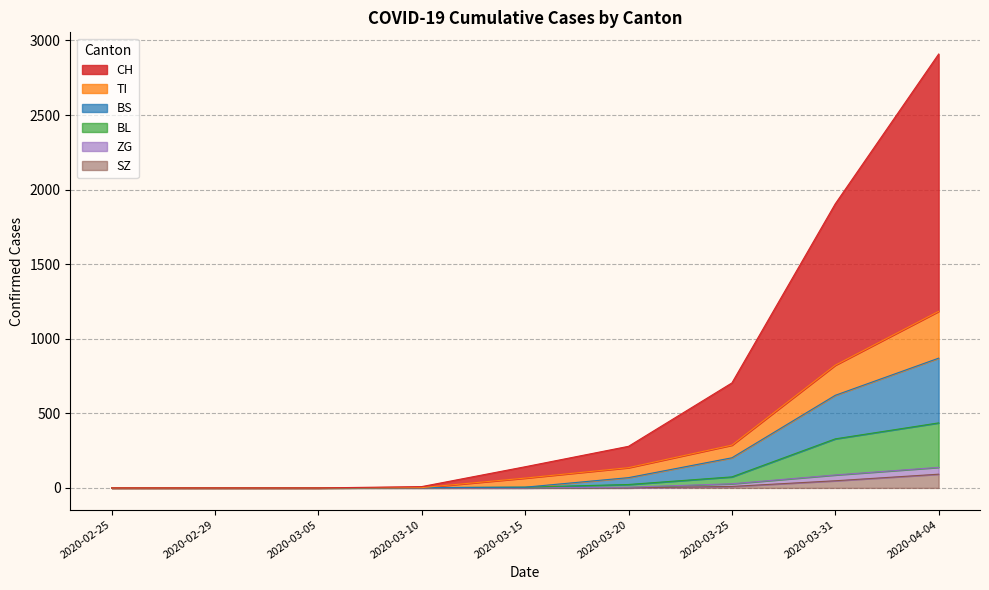

What position from the left is 2020-03-05?

3